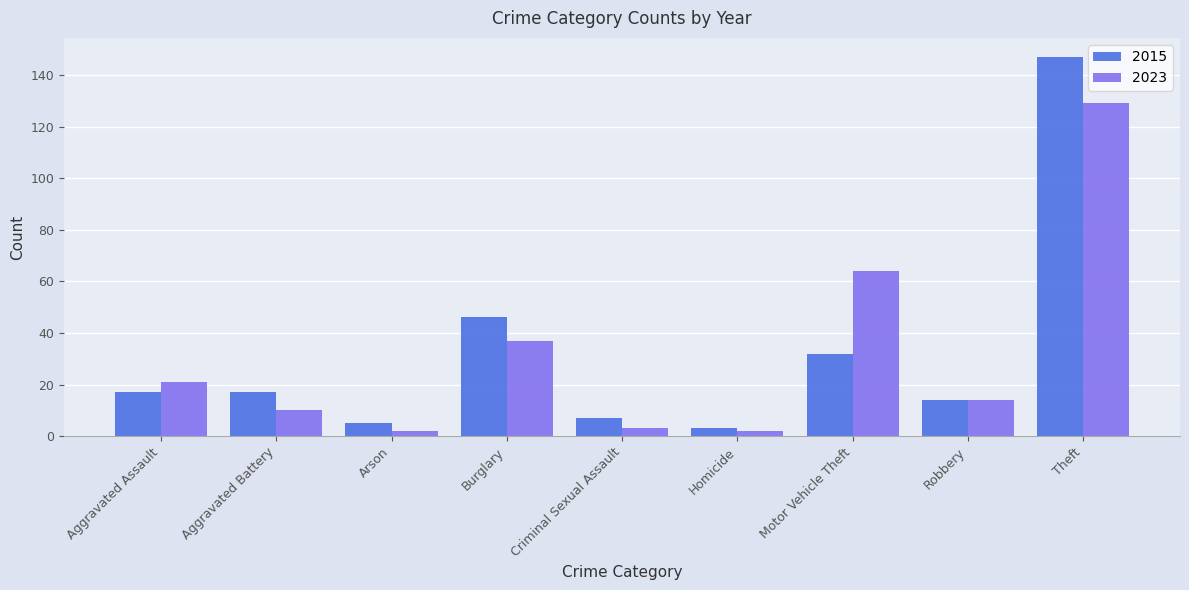

At which category is the sum across all series the highest?

Theft